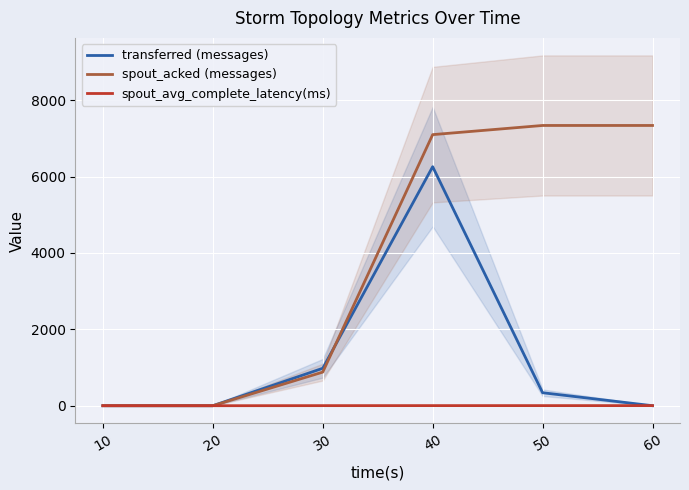

What is the highest value of the spout_avg_complete_latency(ms) series?

2.7